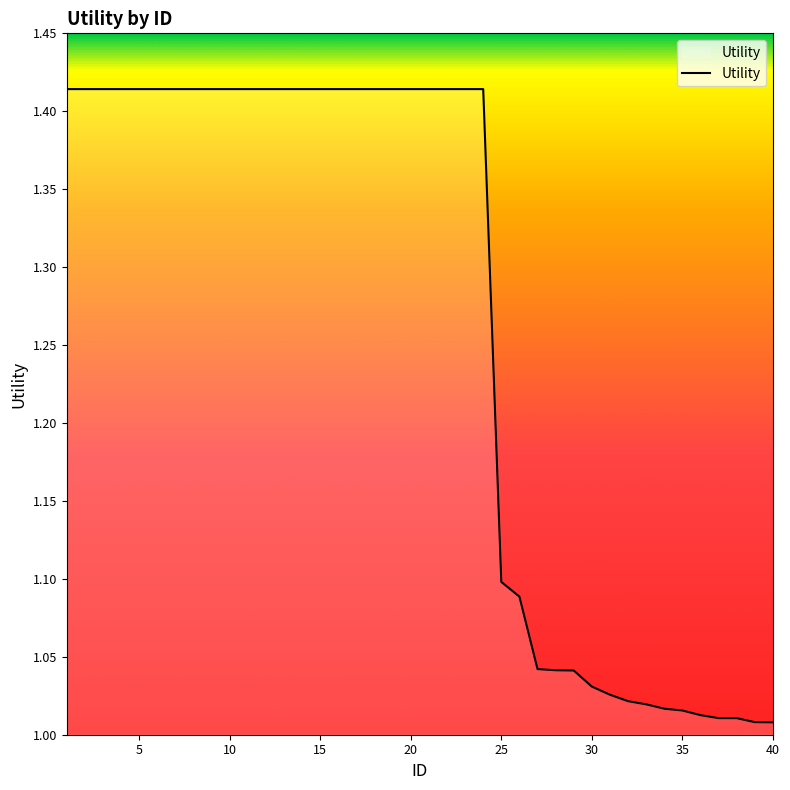

What is the difference between the maximum and minimum values?

0.4